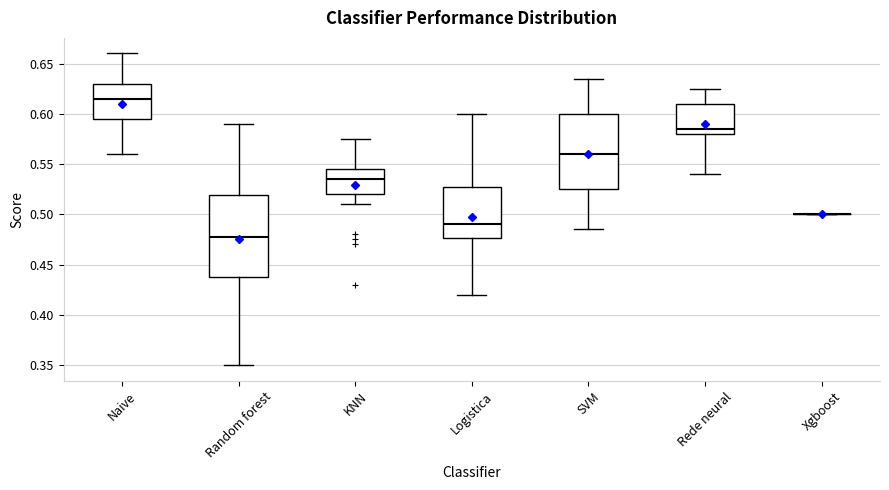

Where does the median line of the box for Random forest sit on the y-axis? The values are not printed on the chart, so give them approximately, as read against the axis.

0.480